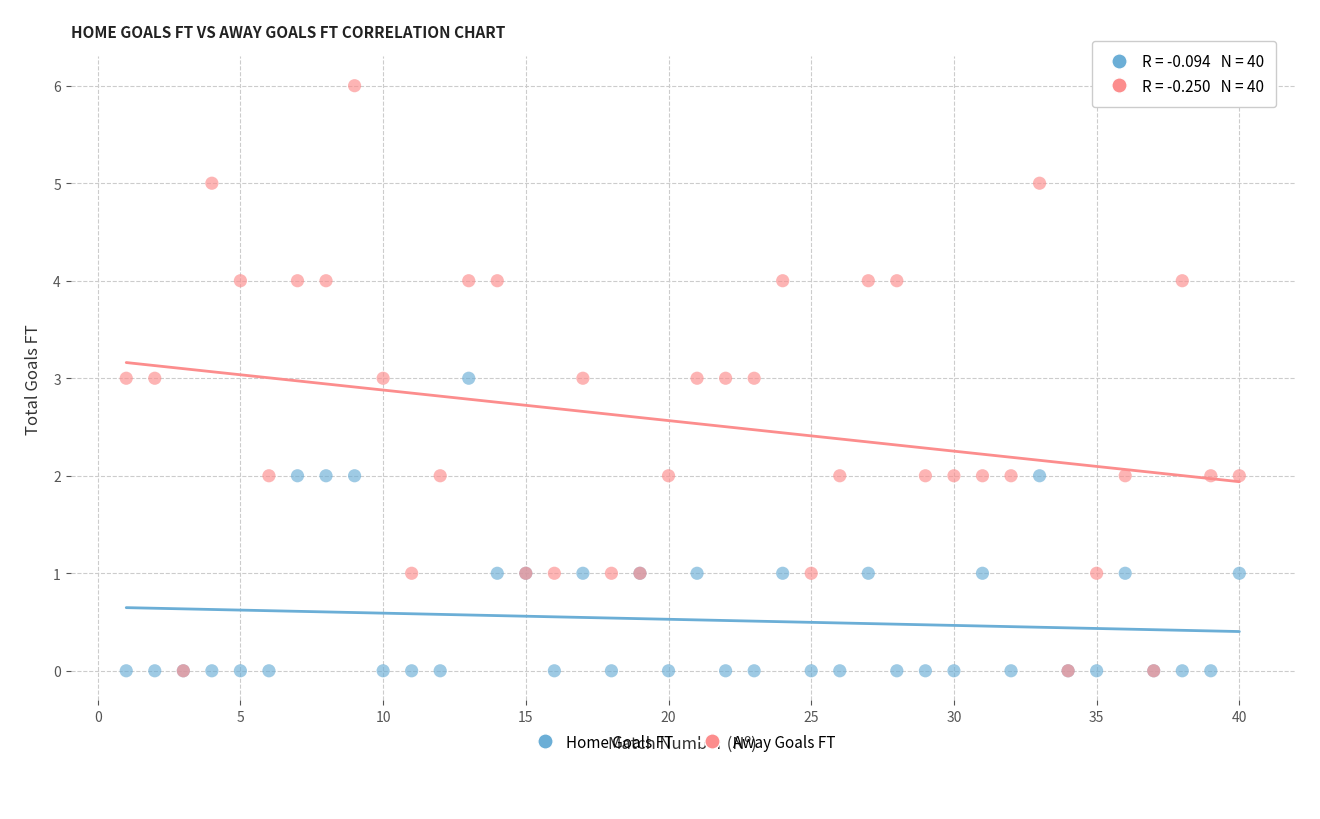

What are all the series names shown in the legend?

Home Goals FT, Away Goals FT